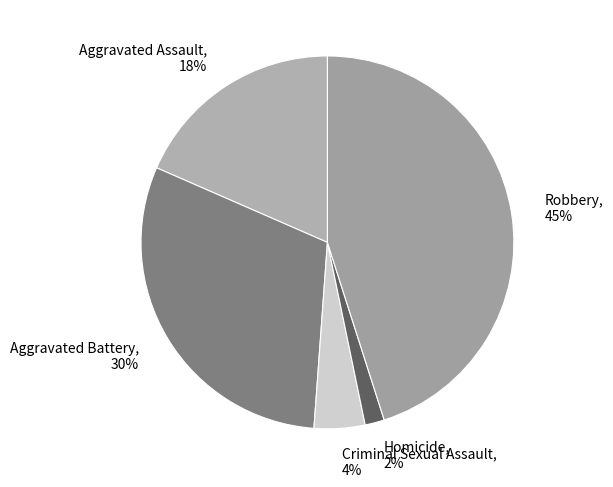

Do Aggravated Assault, 18% and Homicide, 2% together represent more than half of the pie?

No